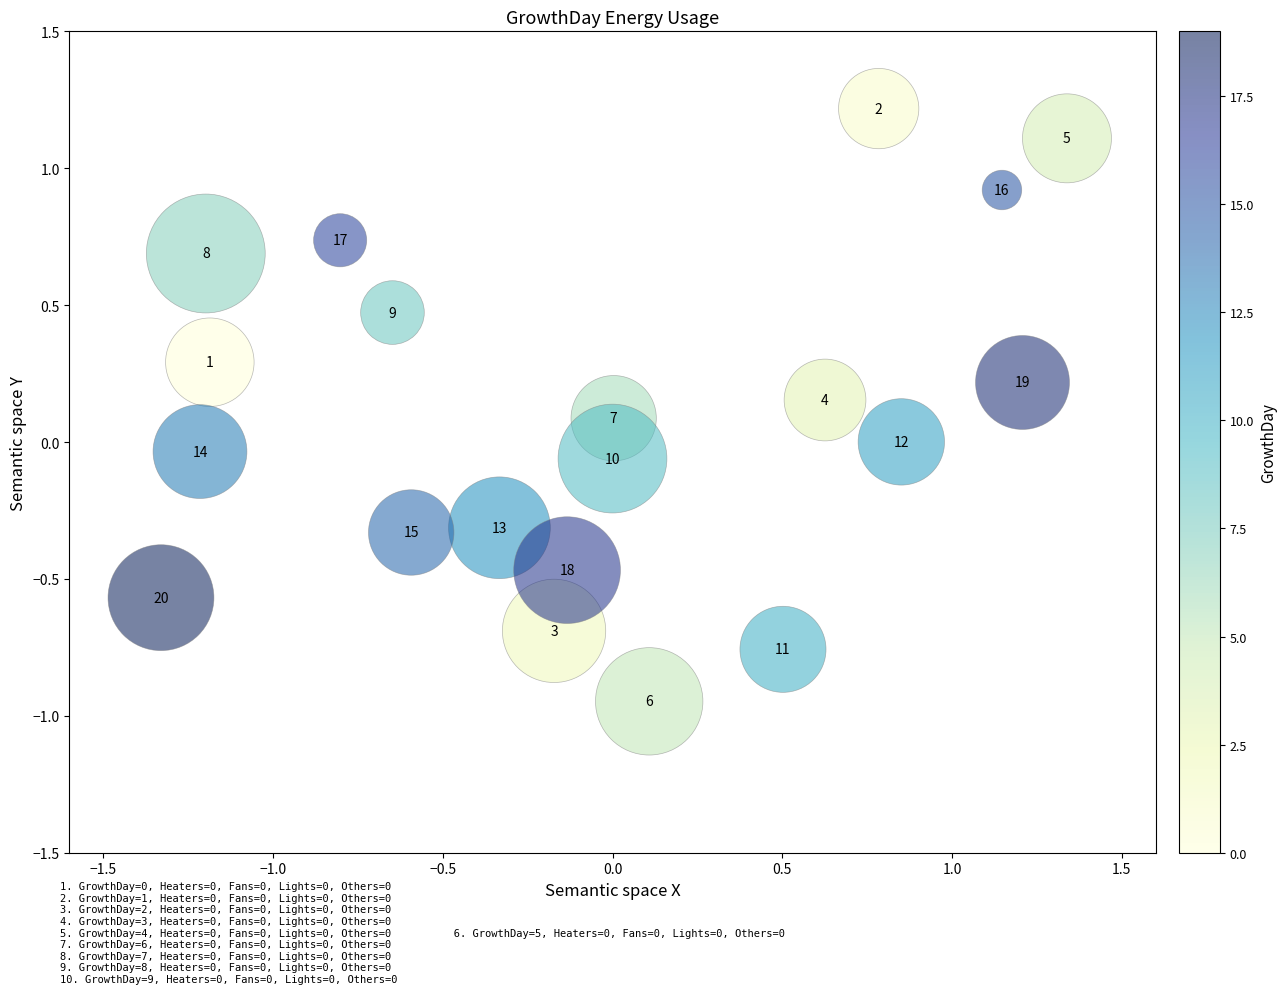

What is the range of X values (max minus min)?

2.7